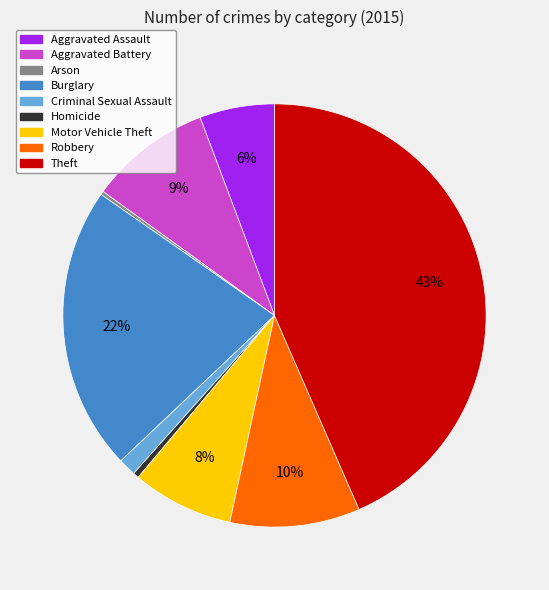

To the nearest percent, what is the average slice percentage?

11%